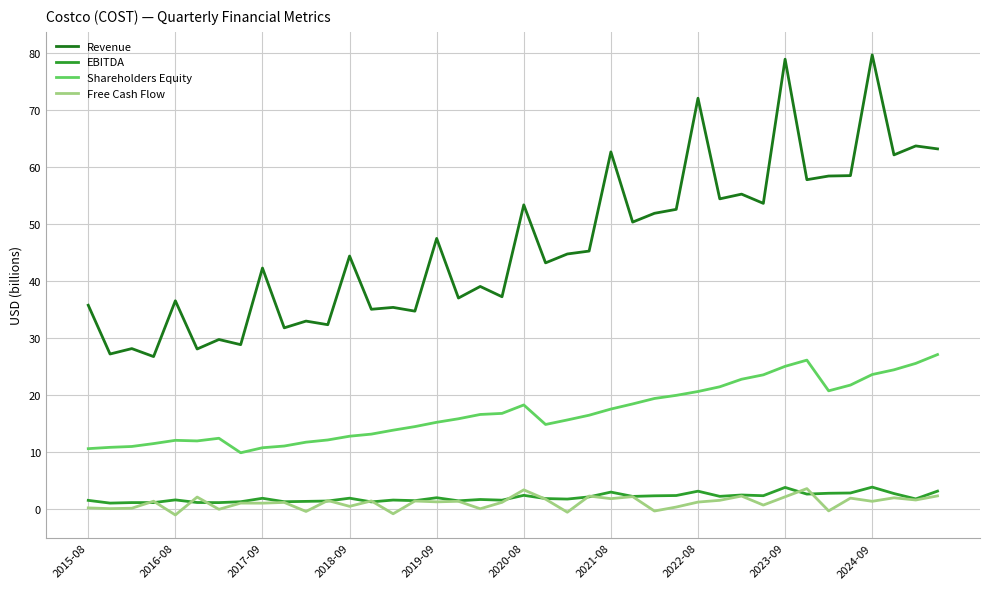

True or false: EBITDA and Shareholders Equity intersect in this chart.

False